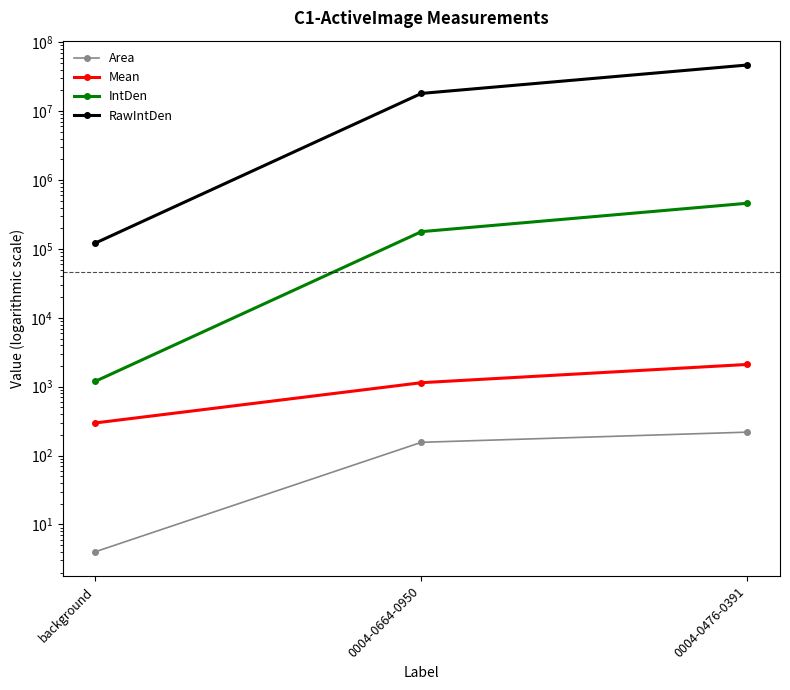

How many categories are shown in the chart?

3